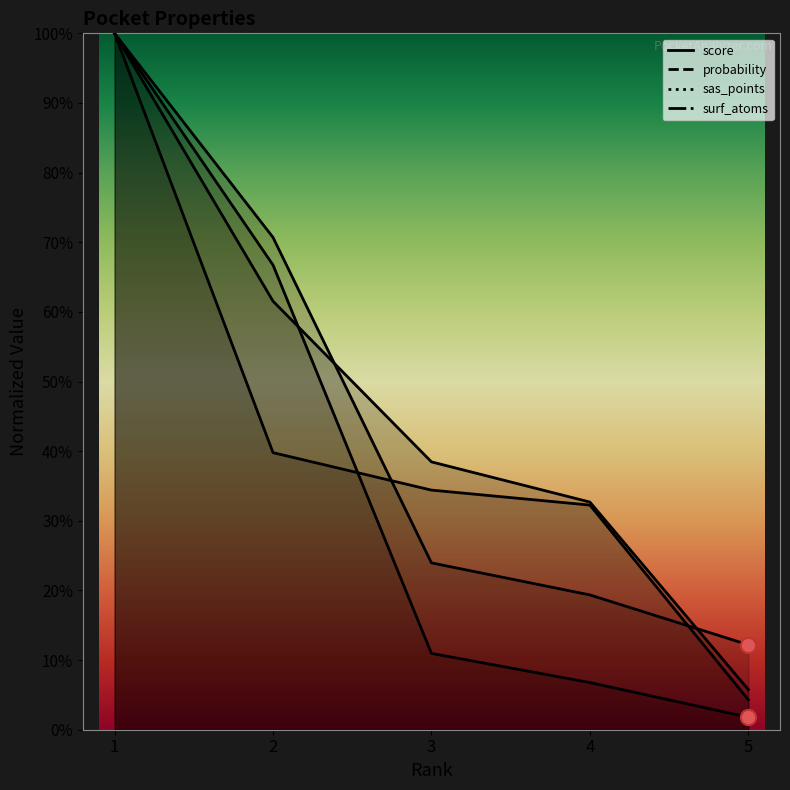

Which series has the widest spread of Y values?

probability